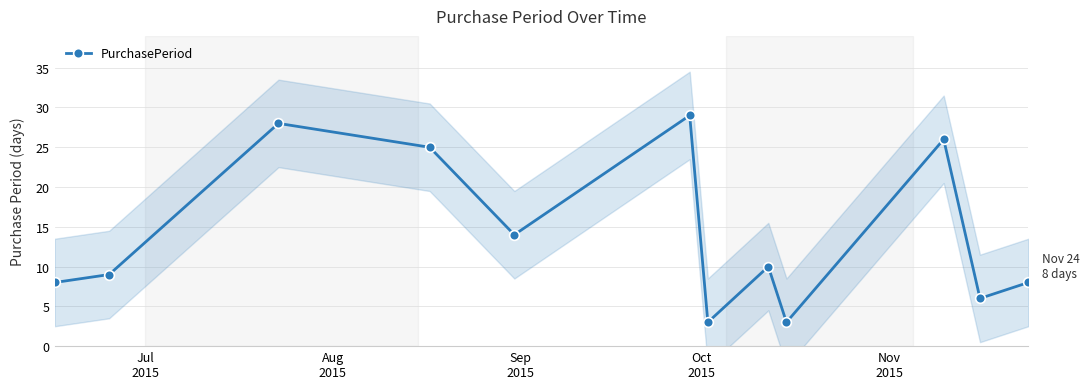

True or false: PurchasePeriod has more than 2 interior local peaks.

True